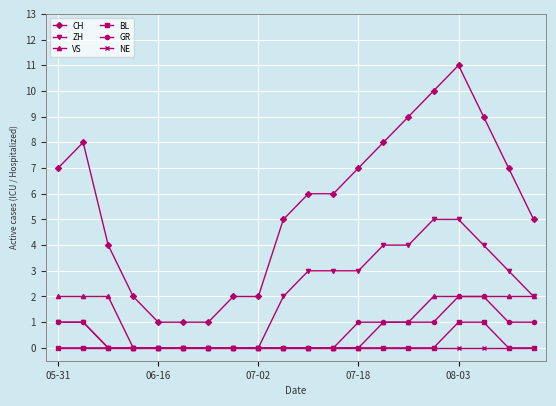

Which series has the largest range (max minus min)?

CH